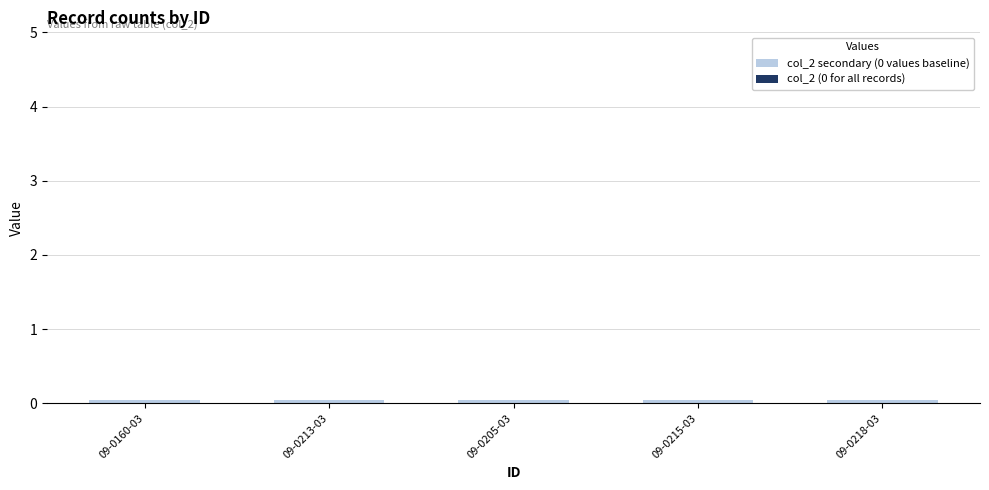

What is the difference between the highest and lowest values at 09-0160-03?

0.1